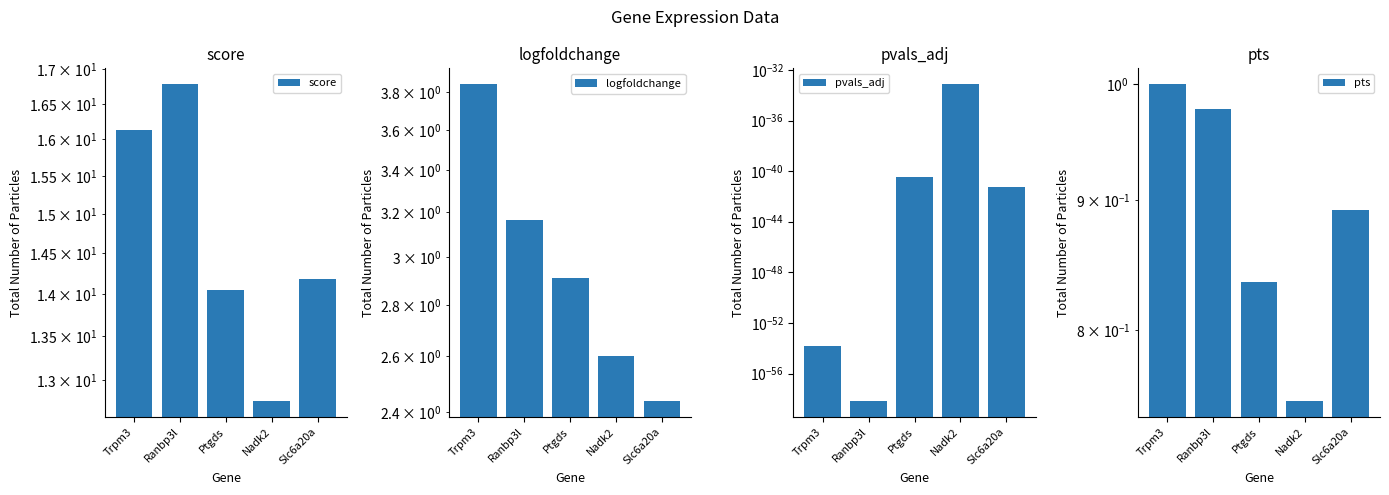

What is the label of the 3rd bar from the left?

Ptgds